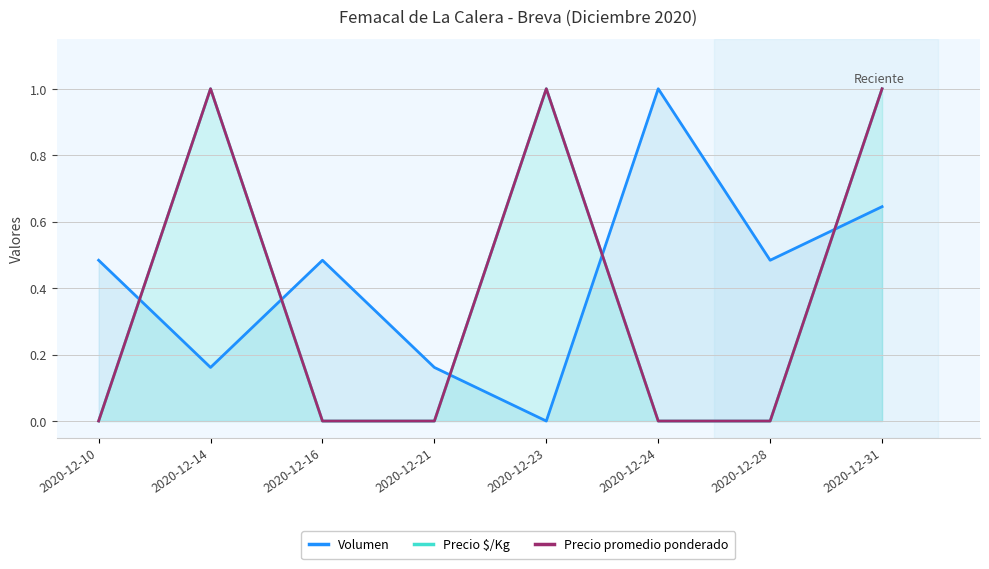

At how many categories does at least one series exceed 0?

8